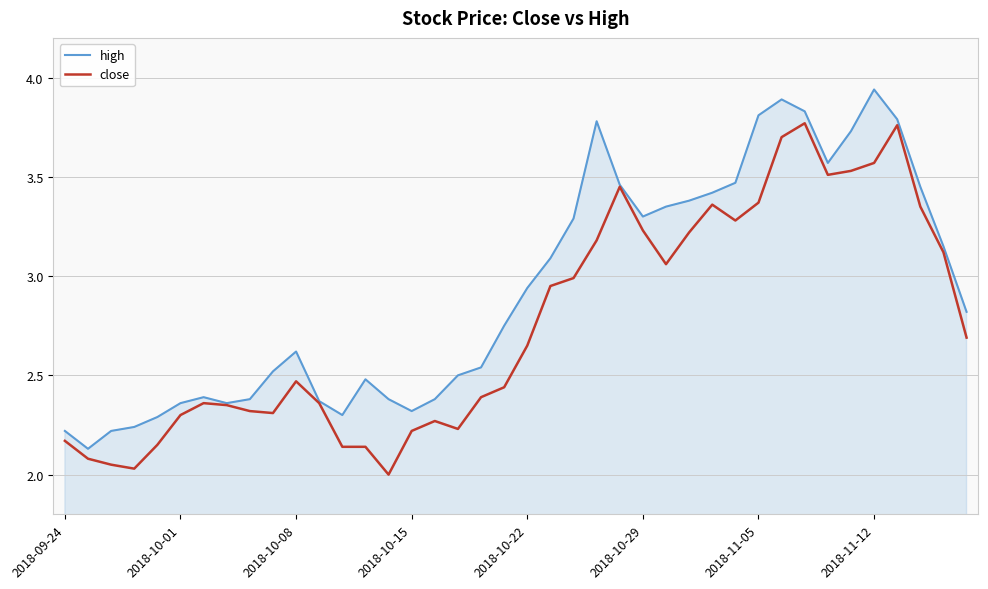

Which series has the largest total across all categories?

high